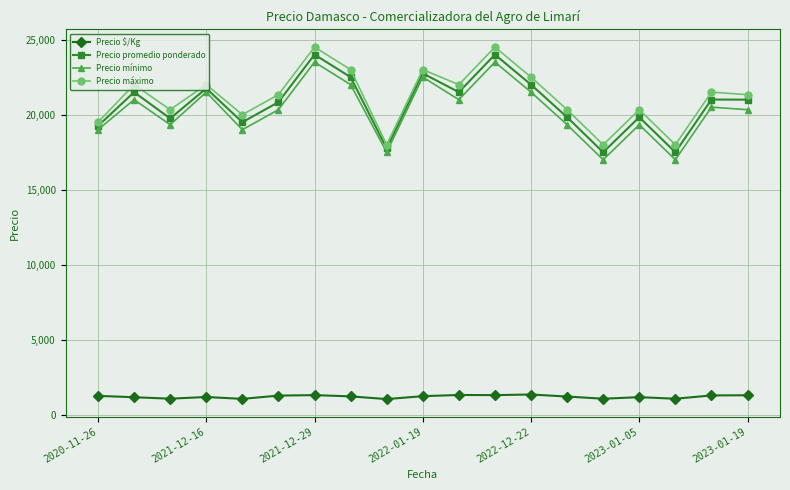

What is the value of the Precio máximo point at the 14th from the left?

20333